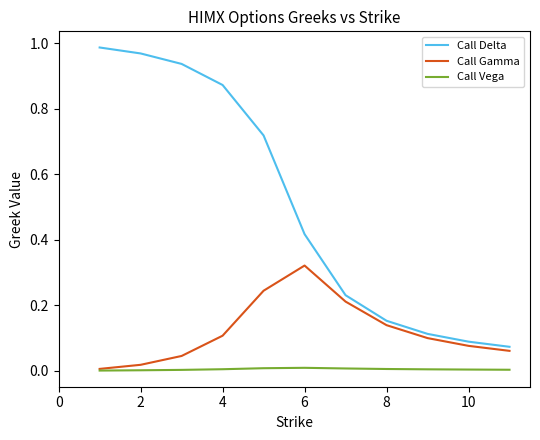

True or false: Call Delta and Call Vega cross at least once.

False